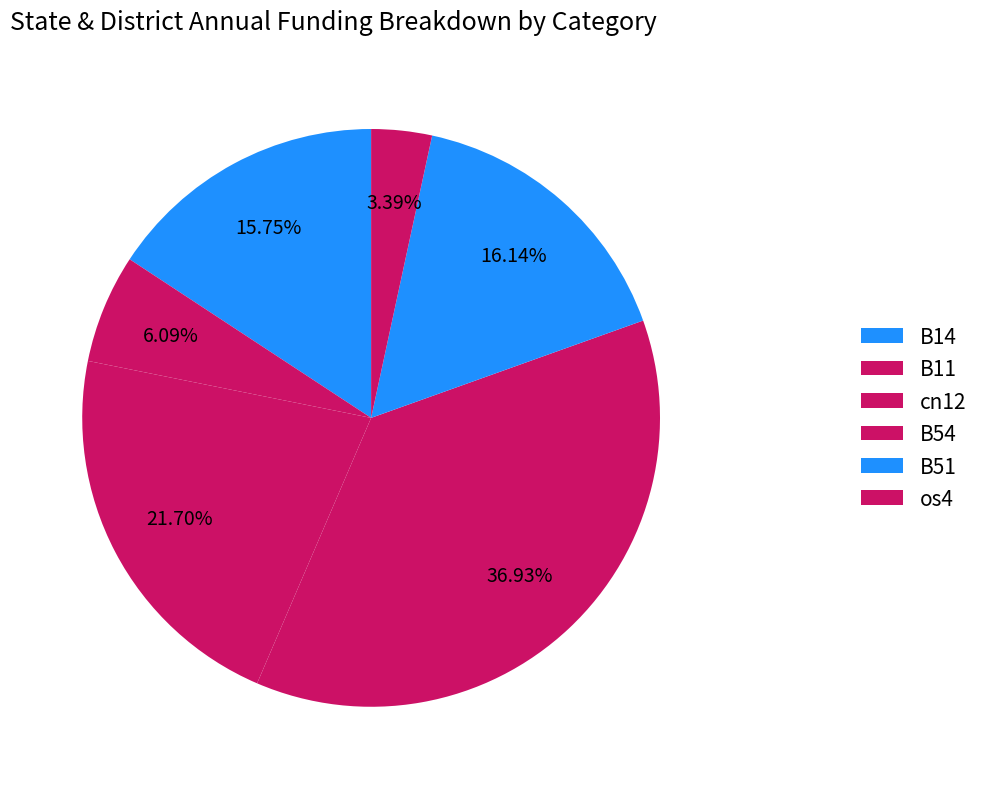

How many slices are in this pie chart?

6